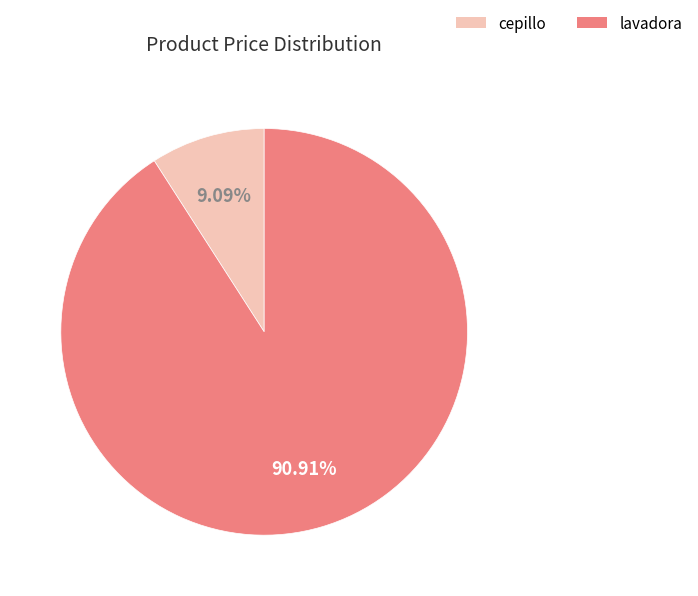

To the nearest percent, what portion does lavadora represent?

91%